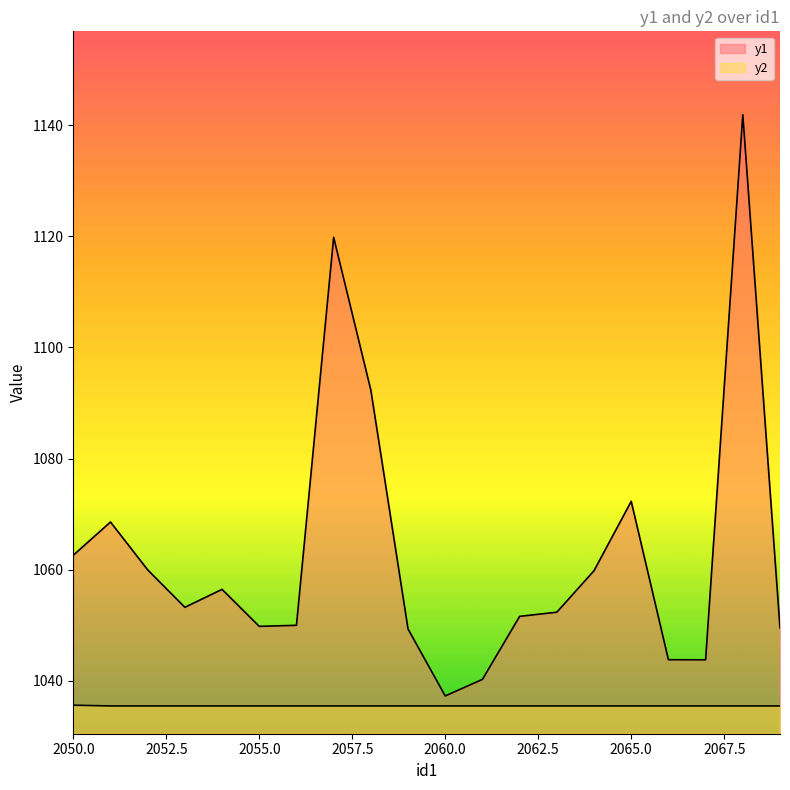

True or false: y1 and y2 intersect in this chart.

False